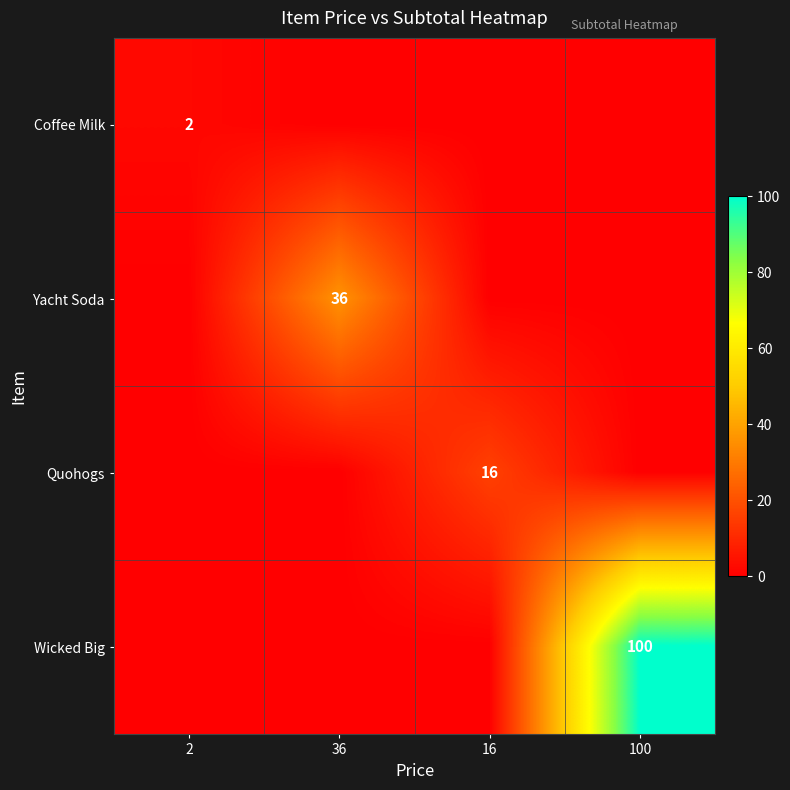

The value of Wicked Big at 100 is 176. True or false?

False